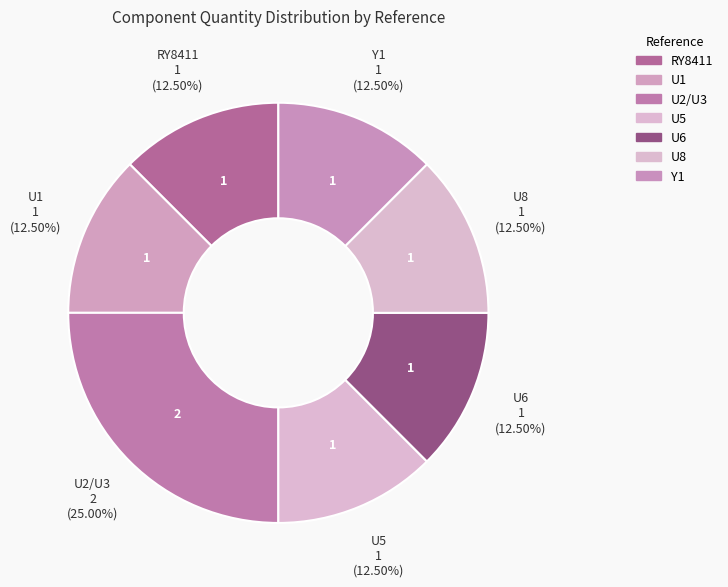

Count the number of slices in the pie.

7